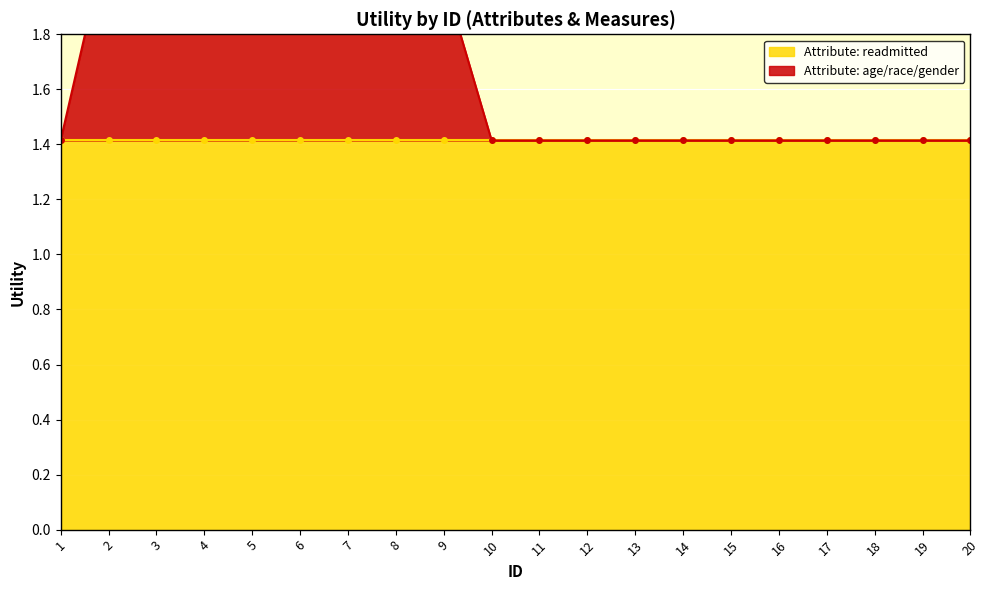

What is the average value?

1.7